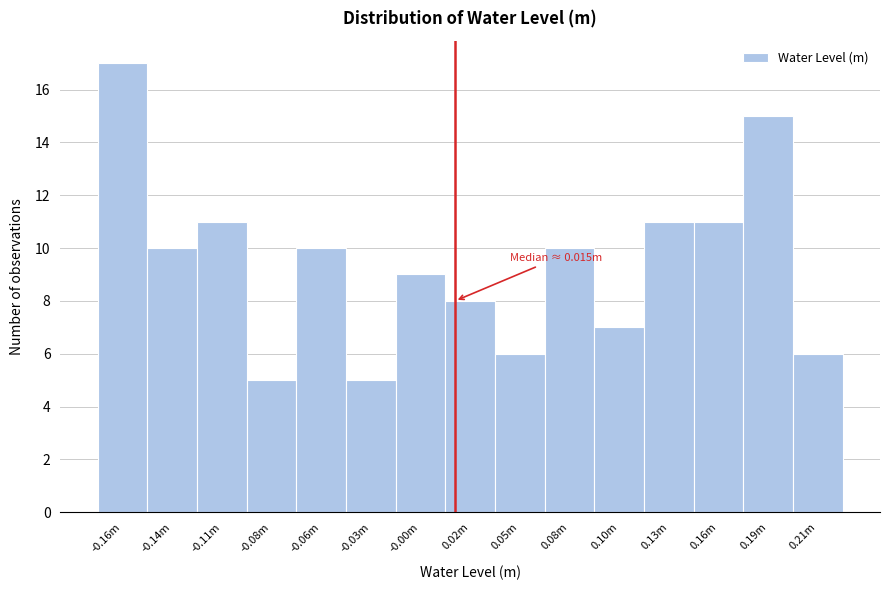

Reading left to right, what are all the values shown in this chart?

17	10	11	5	10	5	9	8	6	10	7	11	11	15	6